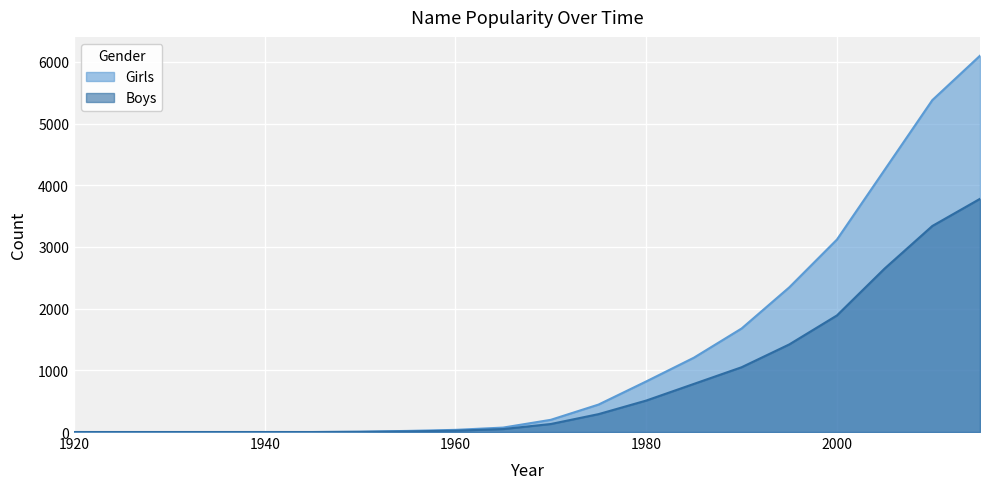

Where is Girls nearest to the value 3050?

2000